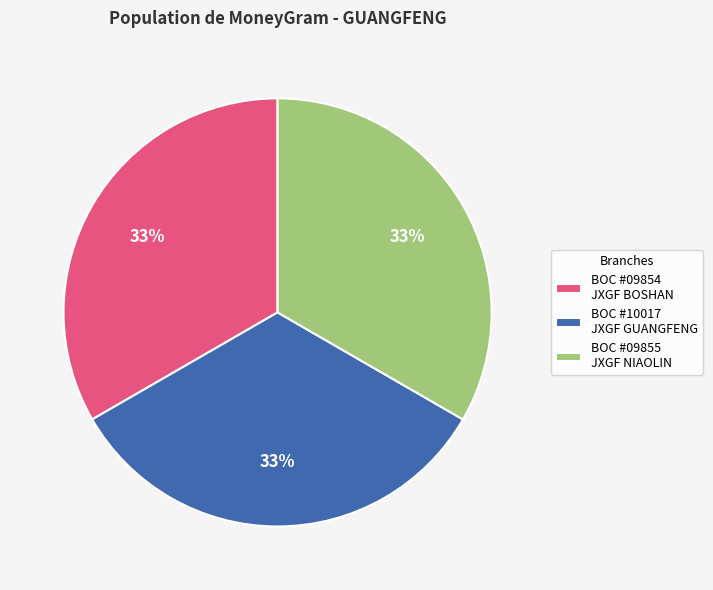

Is there any slice that represents more than half of the pie?

No